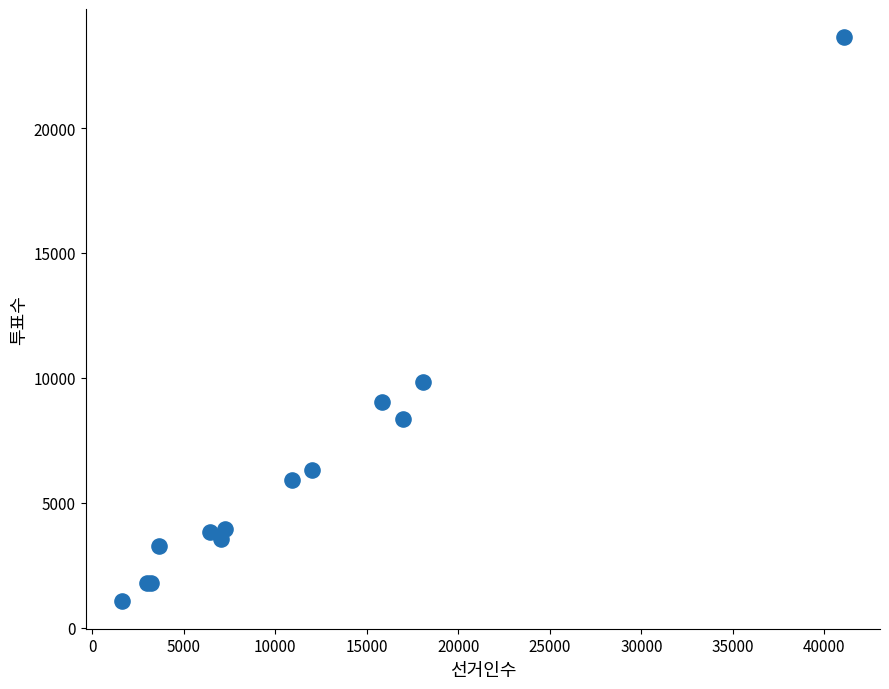

What Y value in the scatter plot is closest to 12363?

9820